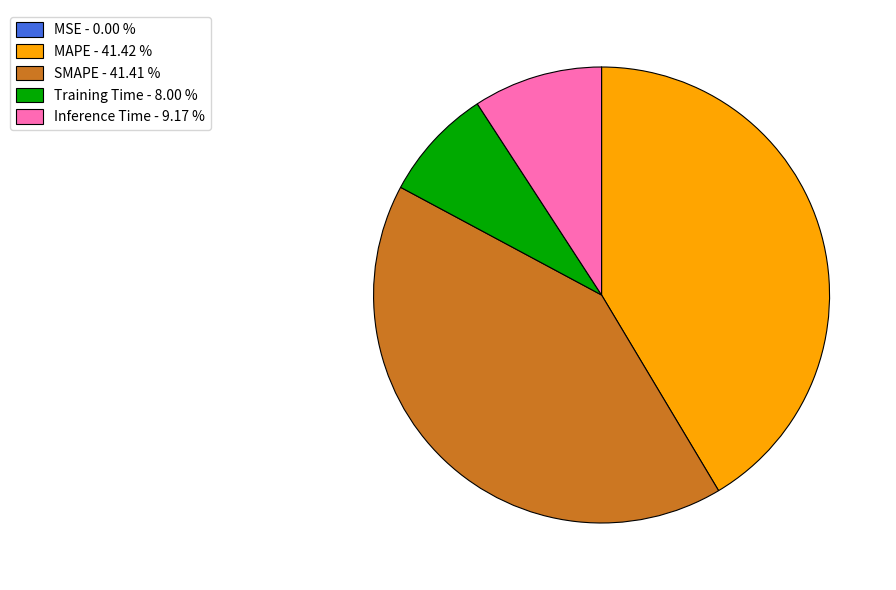

Is there any slice that represents more than half of the pie?

No